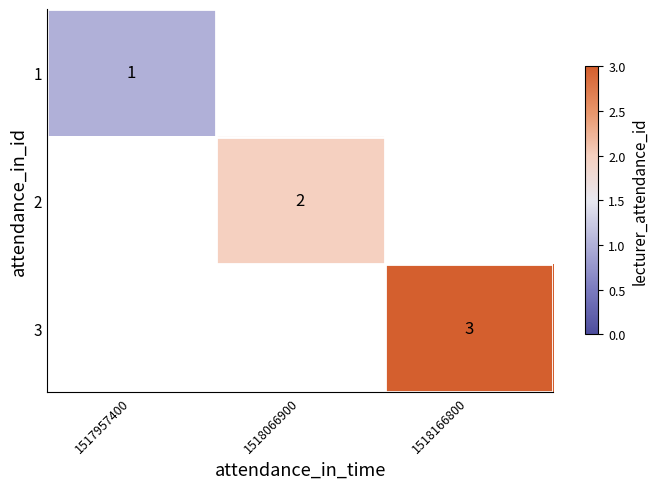

At how many categories does at least one series exceed 1?

2